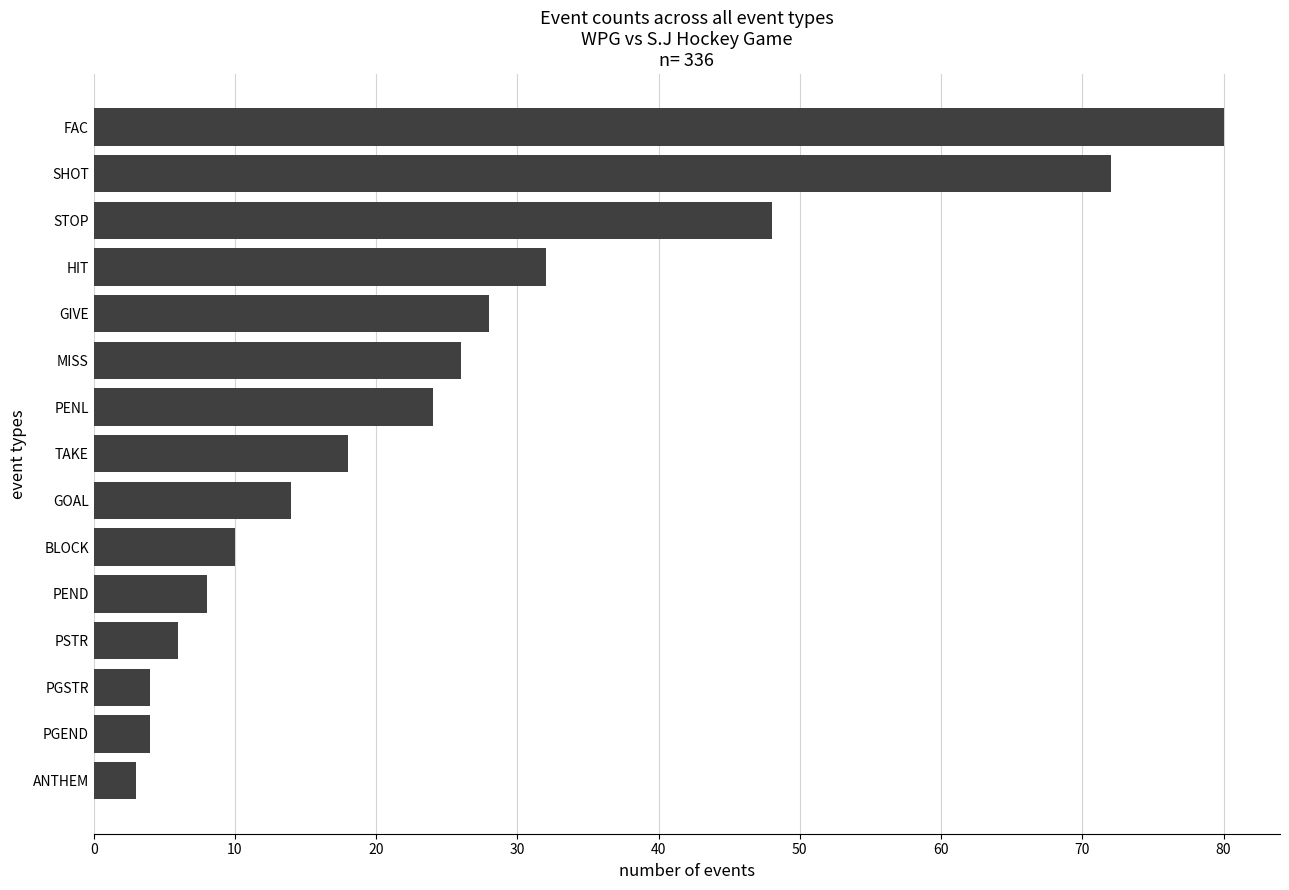

True or false: the data shows 10 at BLOCK.

True